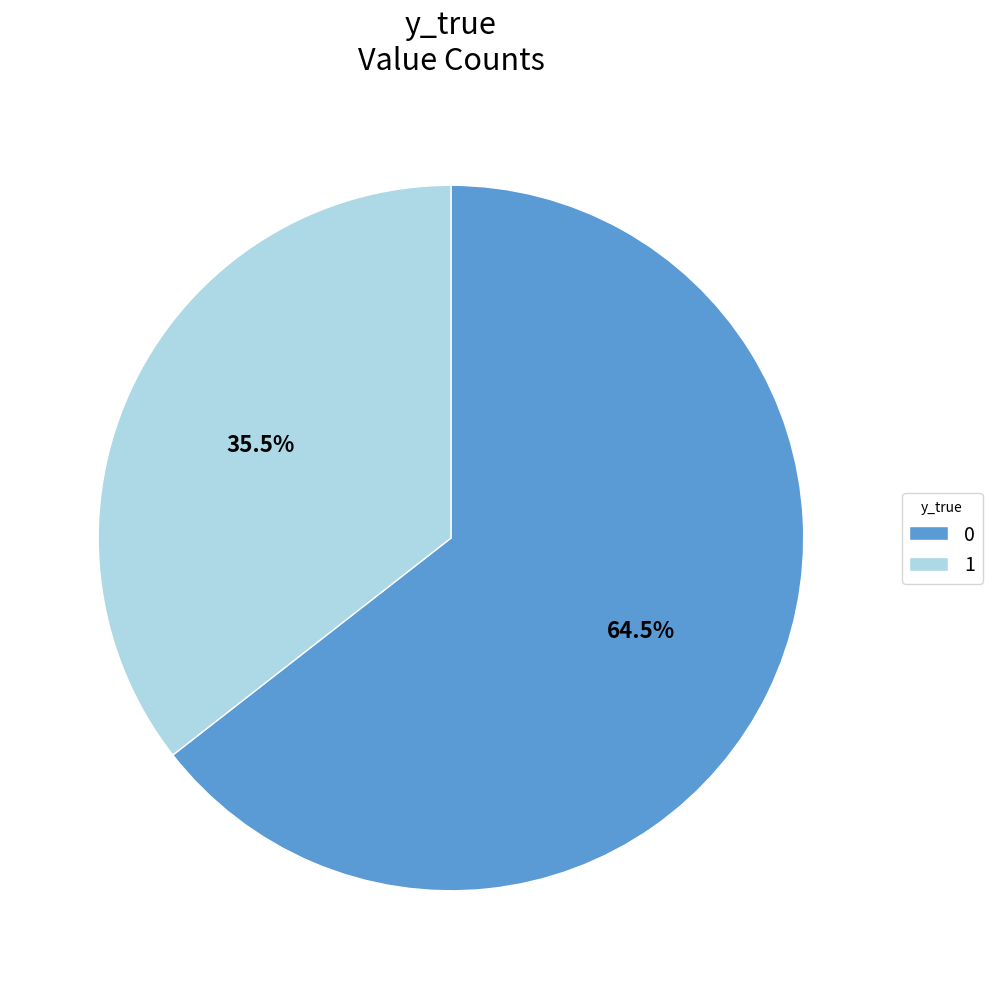

Which slice is the smallest?

1